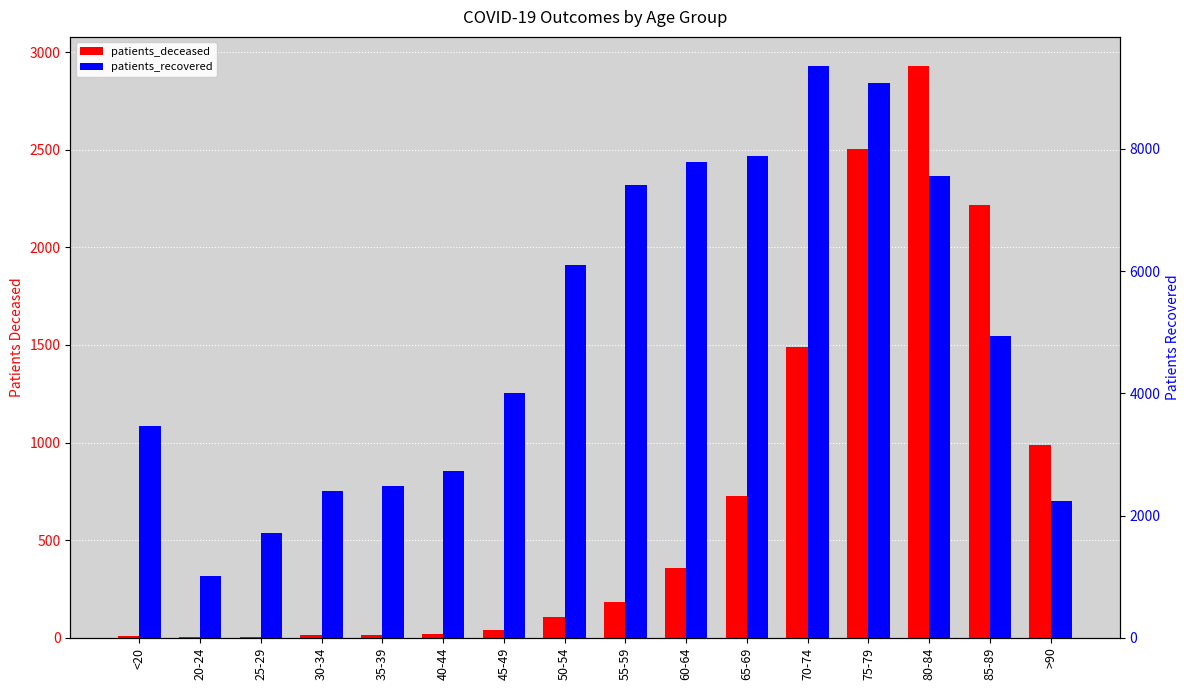

What is the label of the 10th bar from the right?

45-49